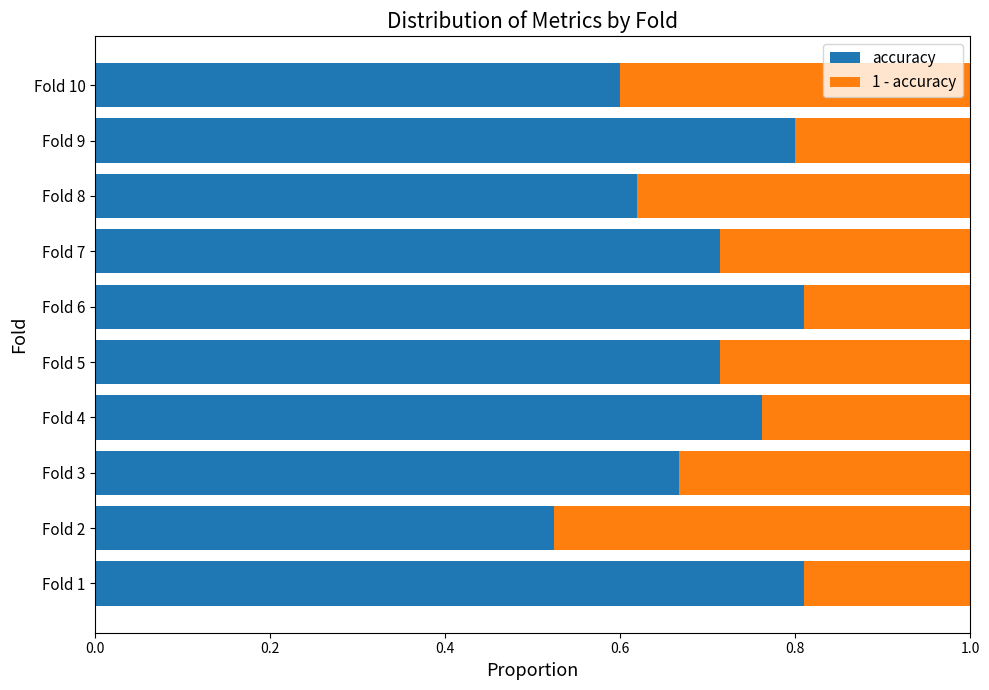

Which category has the lowest value in the accuracy series?

Fold 2